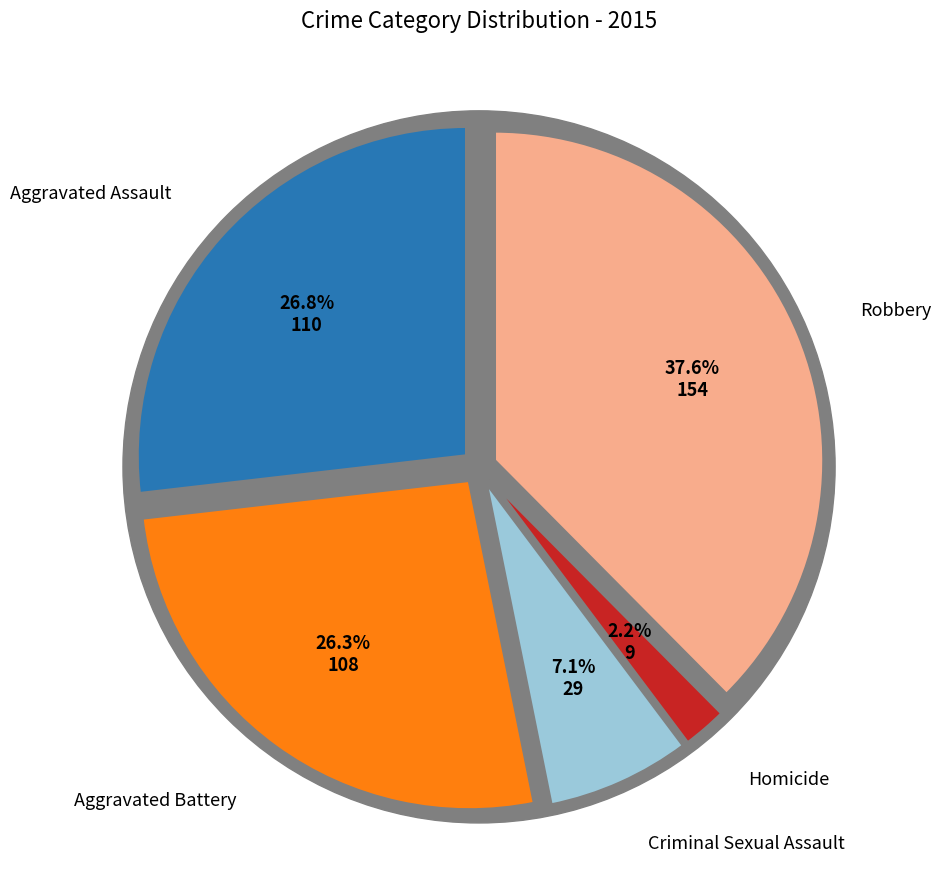

True or false: Robbery accounts for 38% of the total.

True